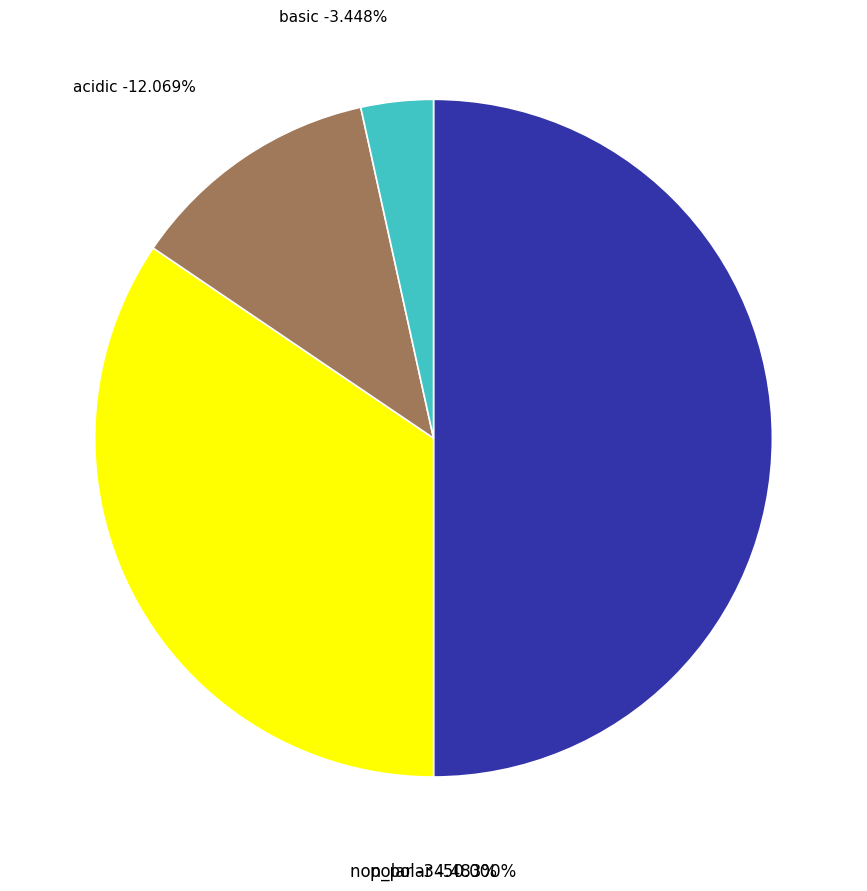

Count the number of slices in the pie.

4